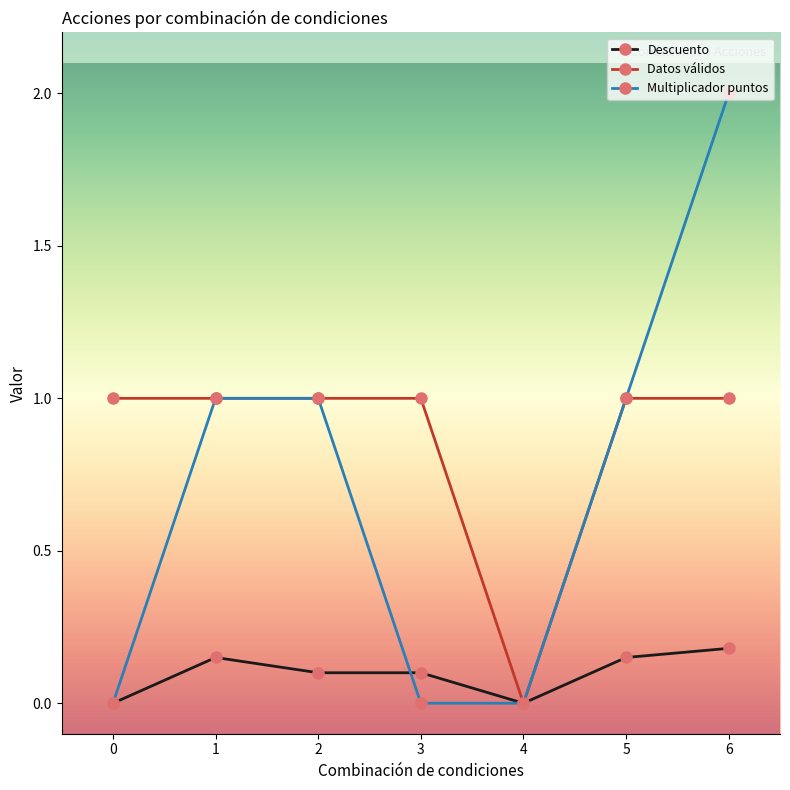

At 2, list the series in order from largest to smallest.

Datos válidos, Multiplicador puntos, Descuento